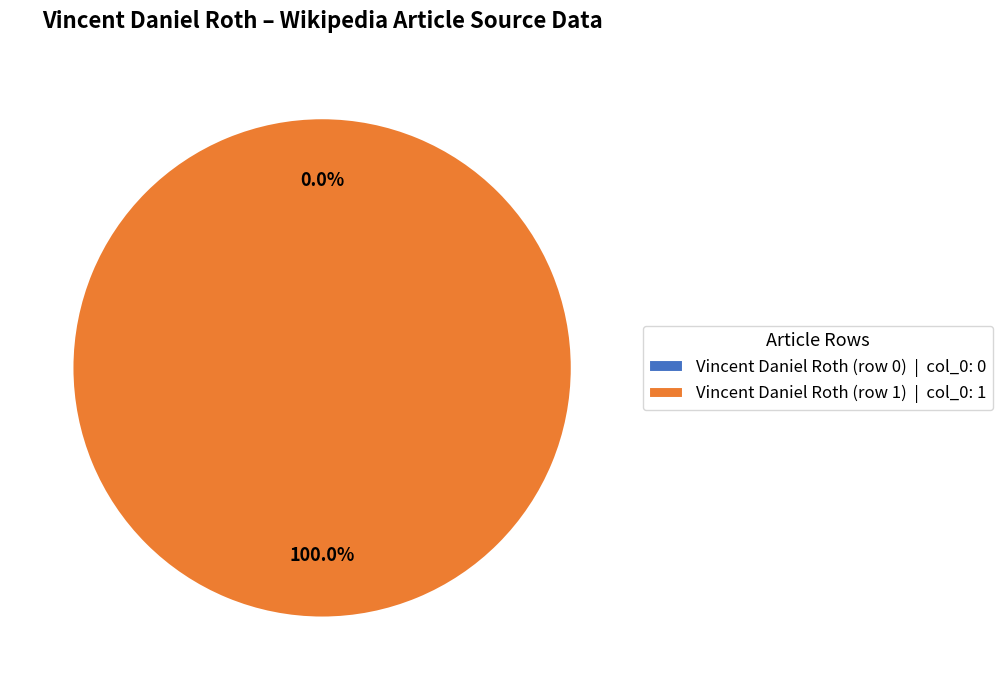

The Vincent Daniel Roth (row 1) slice represents 94% of the pie. True or false?

False